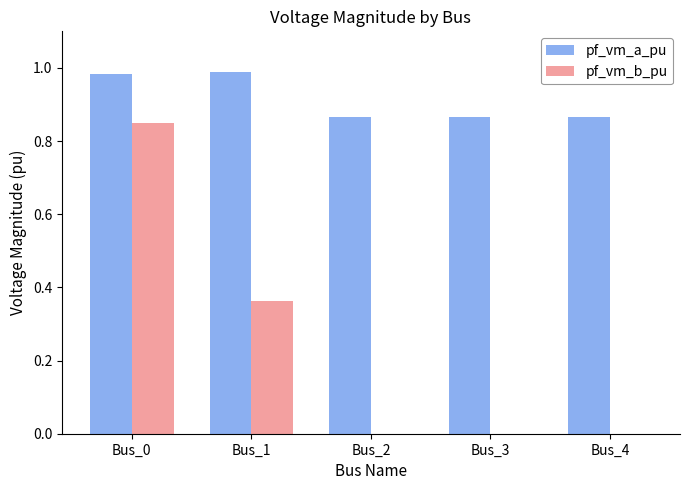

Are the bars grouped side by side (vs. stacked)?

Yes